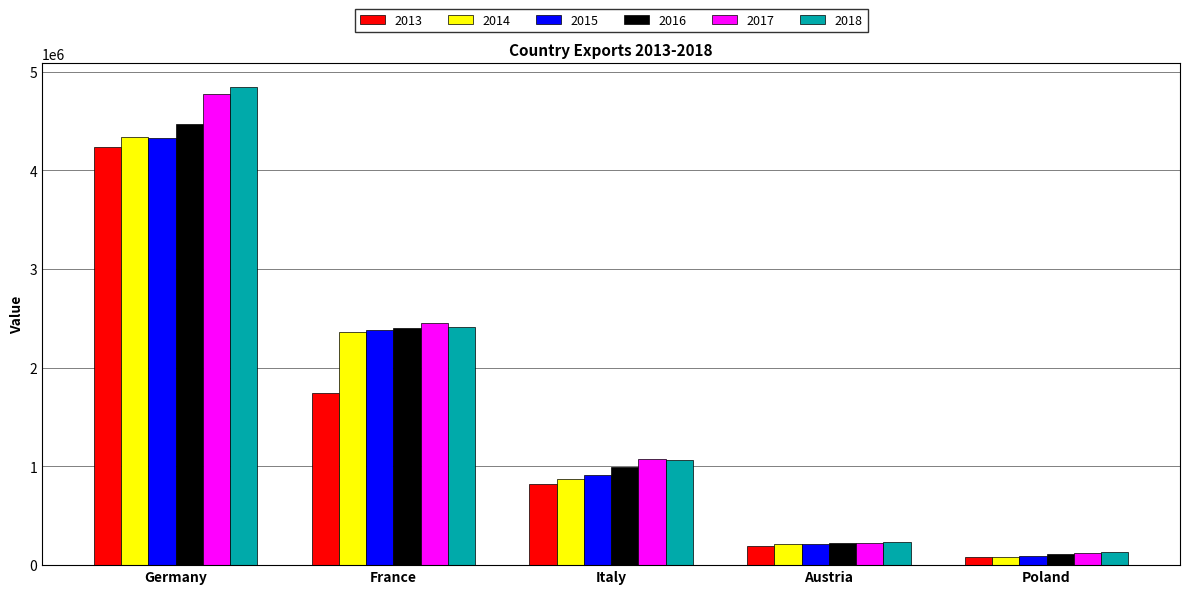

Reading left to right, transcribe all the data shown in this chart.

2013: 4231473.9	1741020.6	826981.0	196459.0	77559.9
2014: 4336163.0	2361510.1	876495.0	217785.0	84386.2
2015: 4325665.0	2380931.3	916755.0	216621.0	92690.0
2016: 4467022.0	2401593.0	991688.0	223421.2	107880.3
2017: 4773359.0	2450326.1	1077874.0	227642.8	121303.2
2018: 4842716.0	2407878.2	1066221.0	237700.6	134673.1